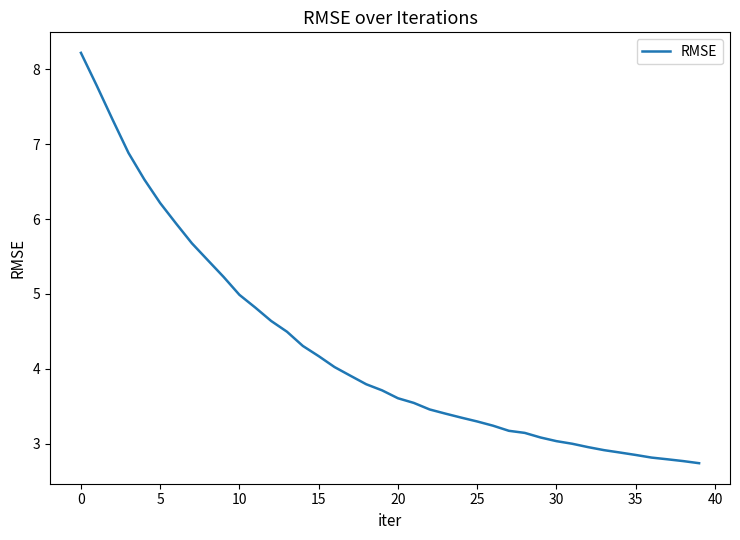

What is the difference between the maximum and second lowest values?

5.5